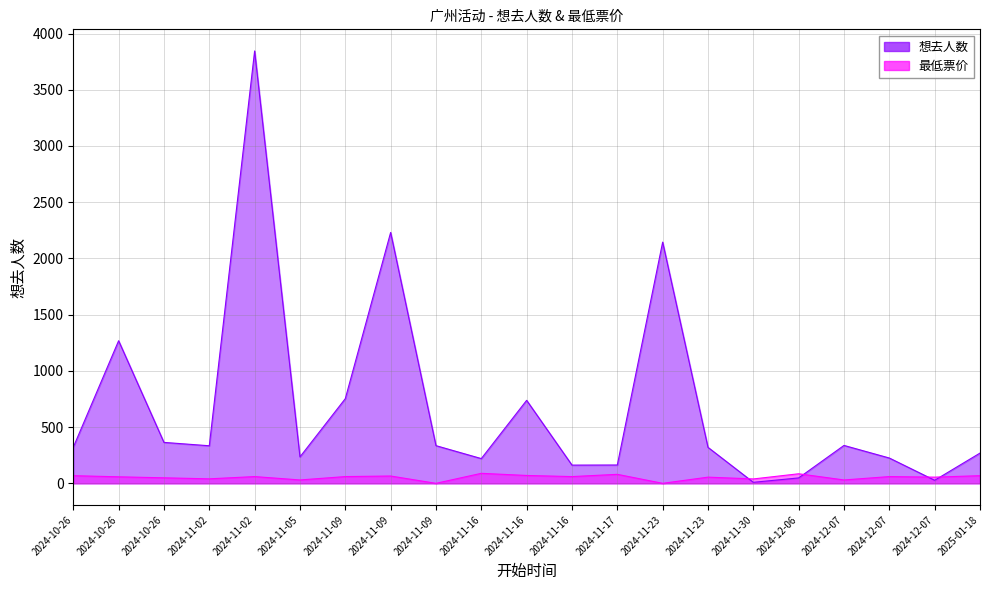

True or false: 想去人数 and 最低票价 intersect in this chart.

True